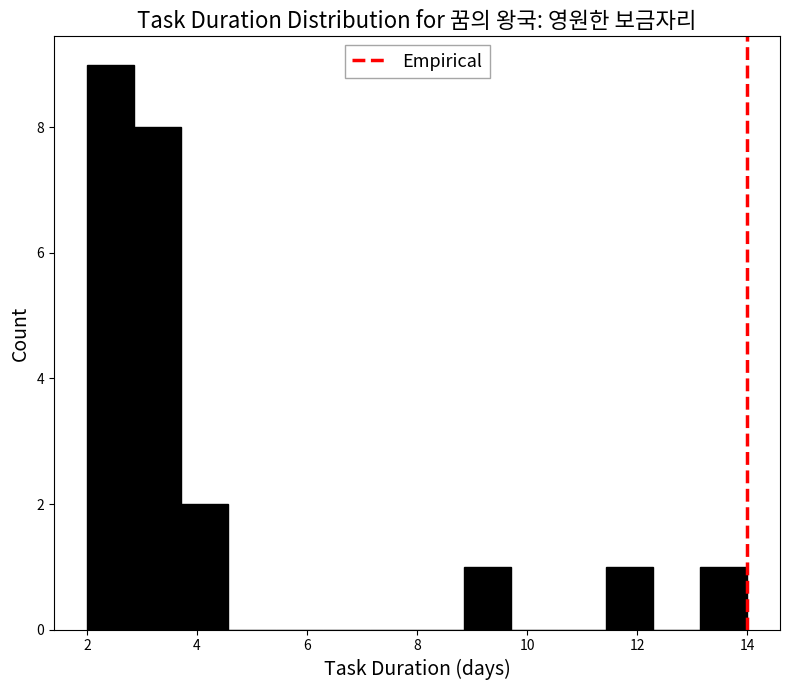

Over which range of the x-axis is the bar tallest?

2.0 to 2.8